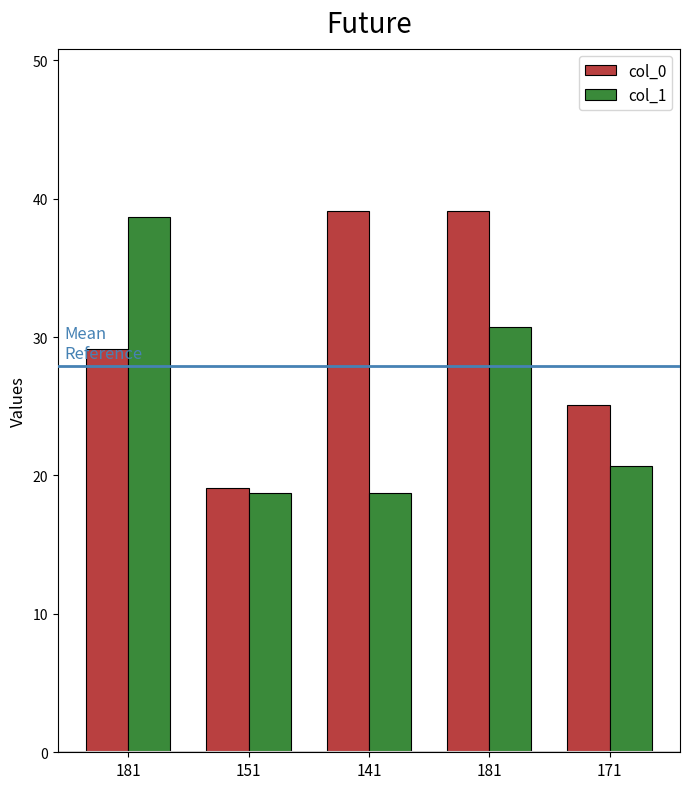

How many values in the col_1 series exceed 20?

3